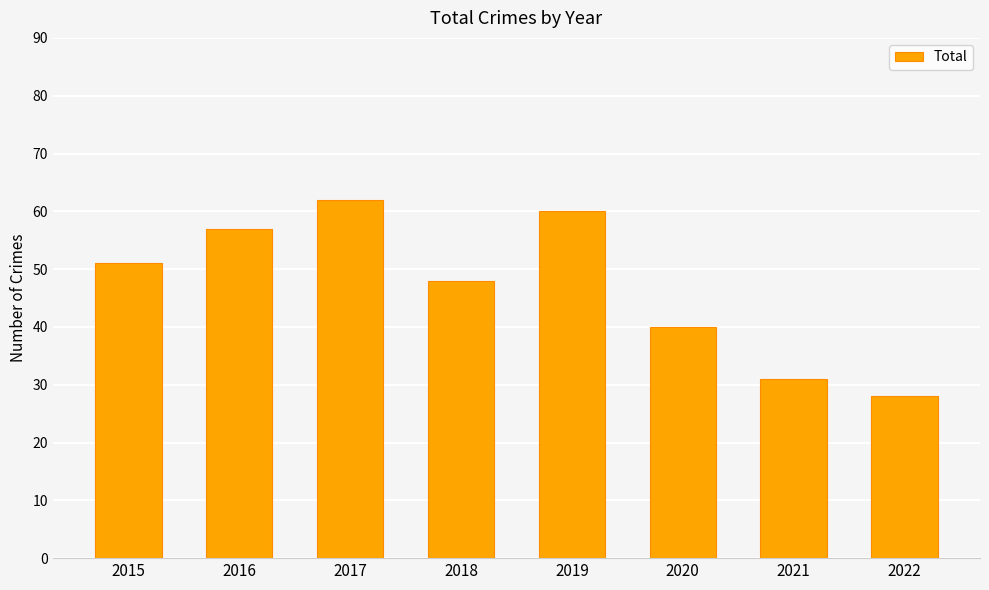

True or false: the data shows 19 at 2016.

False